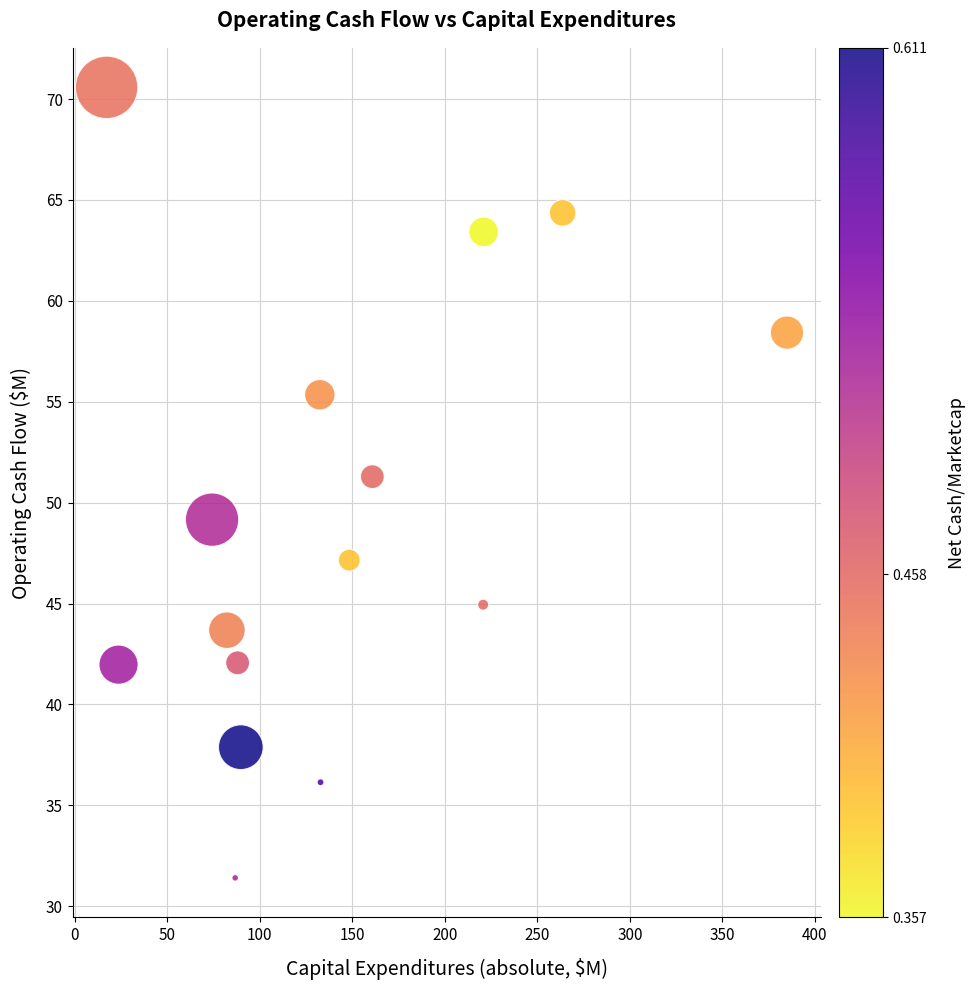

What is the range of Y values (max minus min)?

39.2